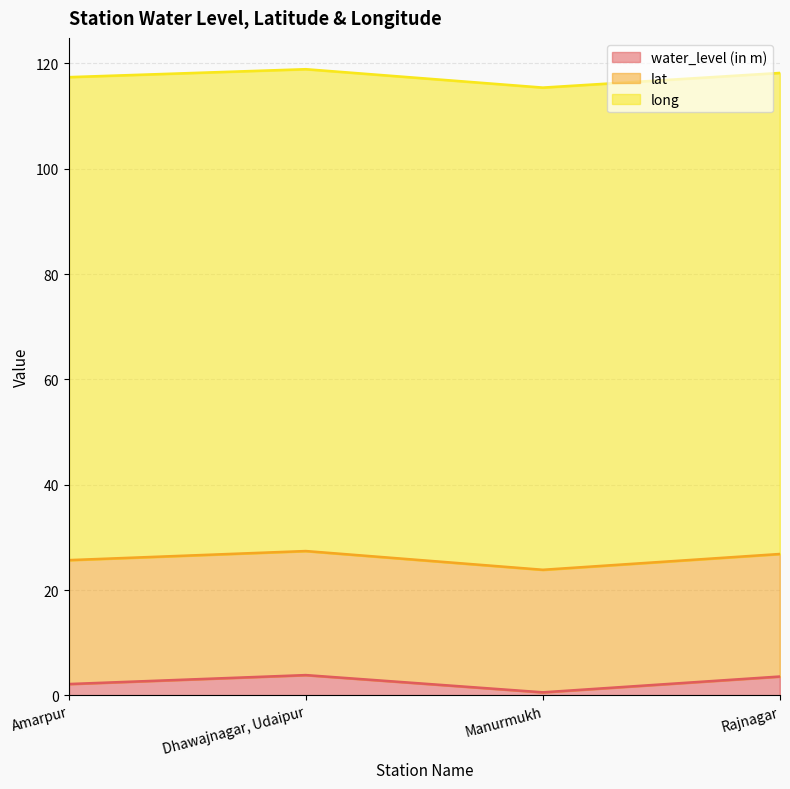

What is the sum of the water_level (in m) values at Amarpur and Dhawajnagar, Udaipur?

6.0